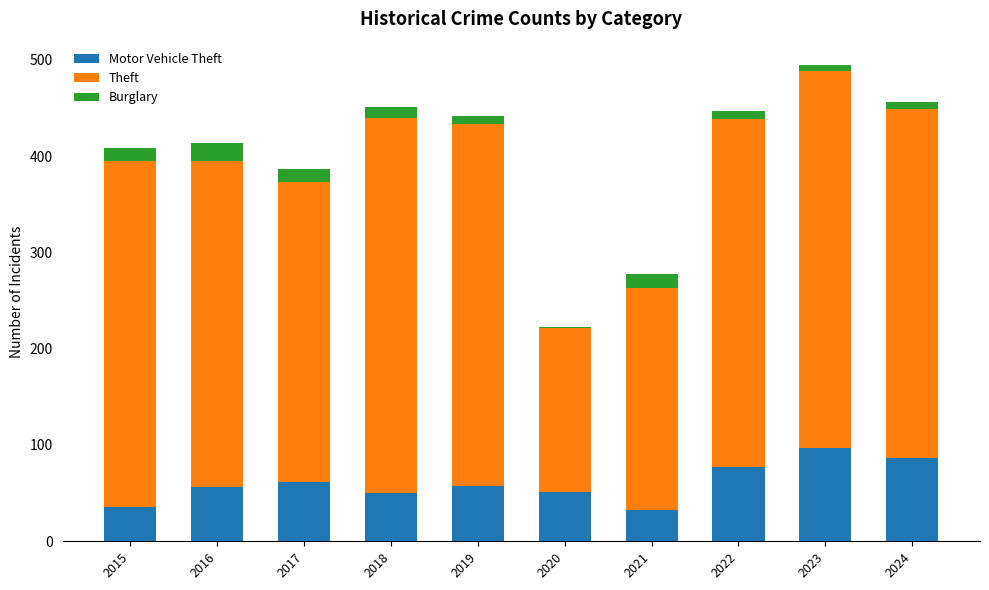

At which category is the sum across all series the highest?

2023